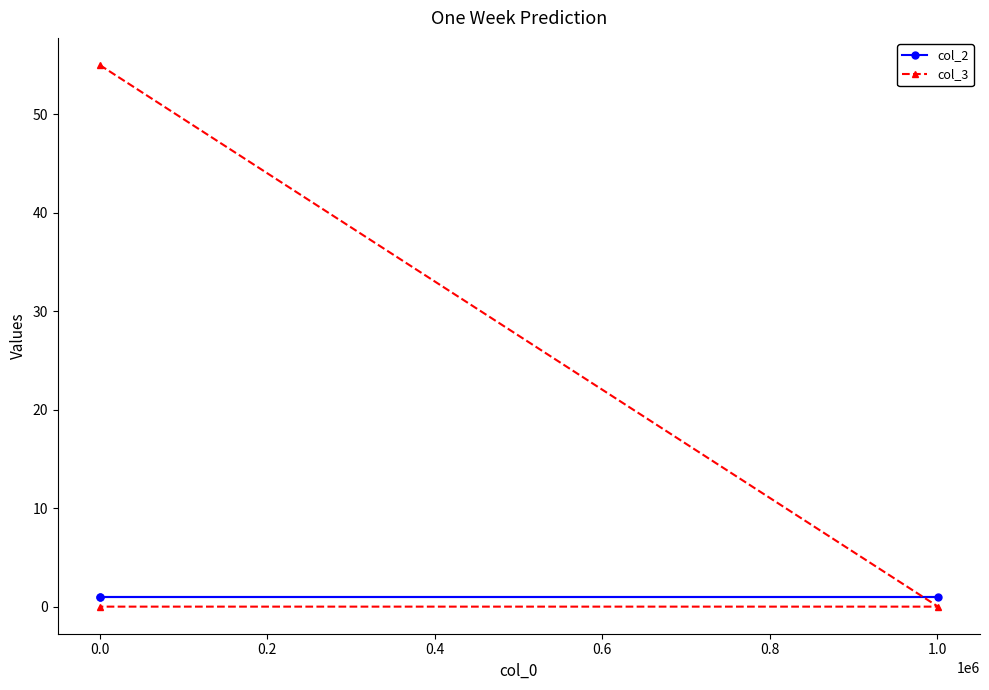

List the series in order of their overall mean, lowest first.

col_2, col_3